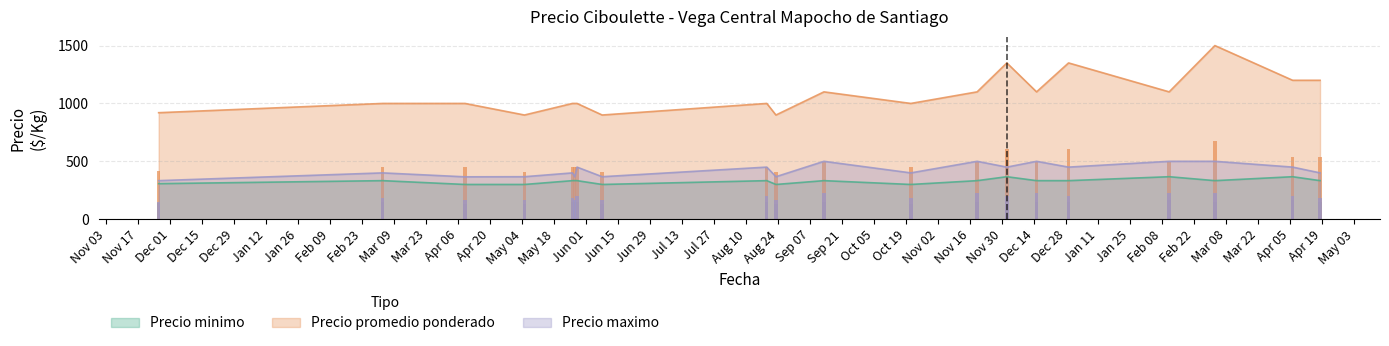

Rank the categories by Precio promedio ponderado value from highest to lowest.

2022-03-03, 2021-12-02, 2021-12-29, 2022-04-06, 2022-04-18, 2021-09-13, 2021-11-19, 2021-12-15, 2022-02-11, 2021-03-04, 2021-04-09, 2021-05-26, 2021-05-27, 2021-05-28, 2021-08-19, 2021-10-21, 2020-11-26, 2021-05-05, 2021-06-08, 2021-08-23